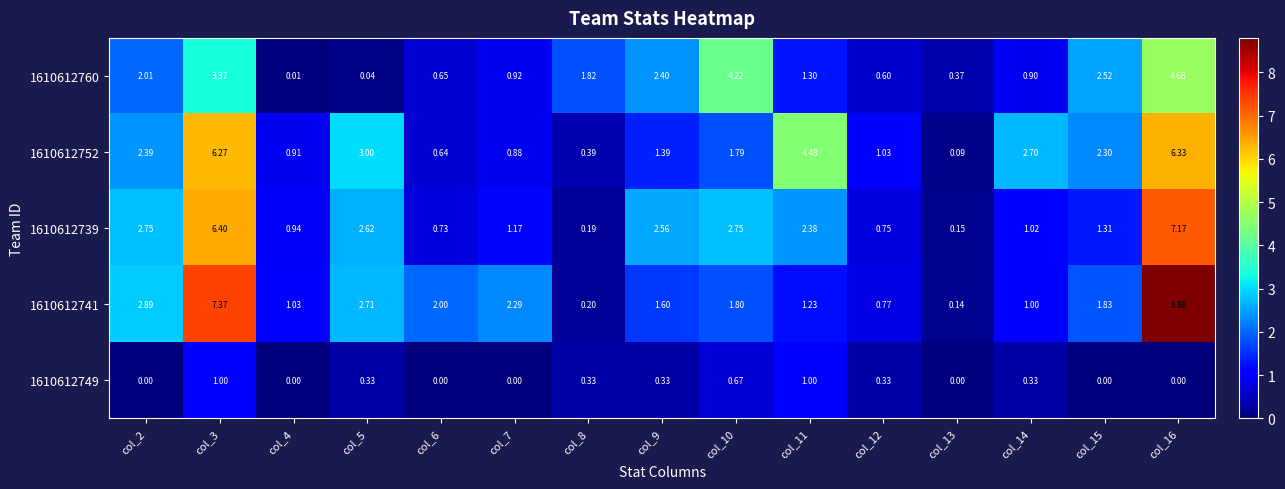

Is the value of 1610612739 at col_3 greater than the value of 1610612760 at col_16?

Yes